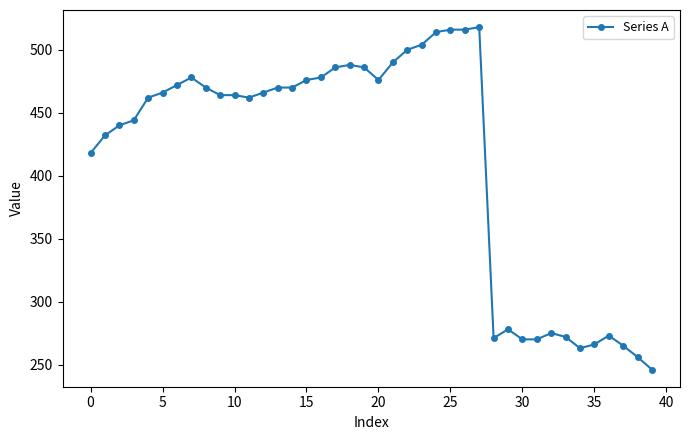

What is the sum of all values?

16531